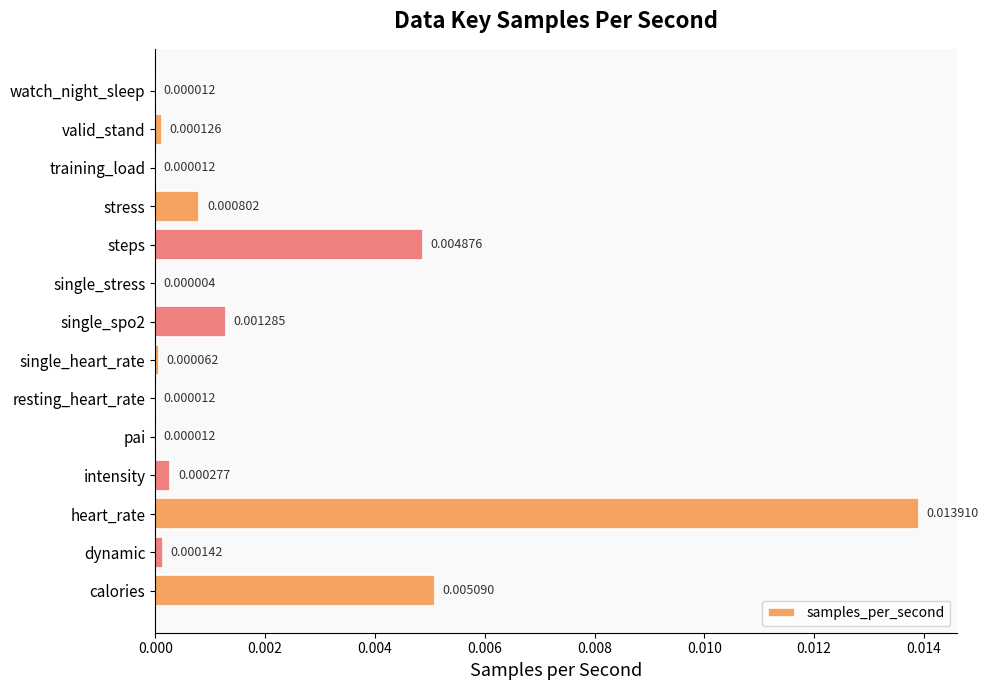

Which has a higher value, single_spo2 or dynamic?

single_spo2